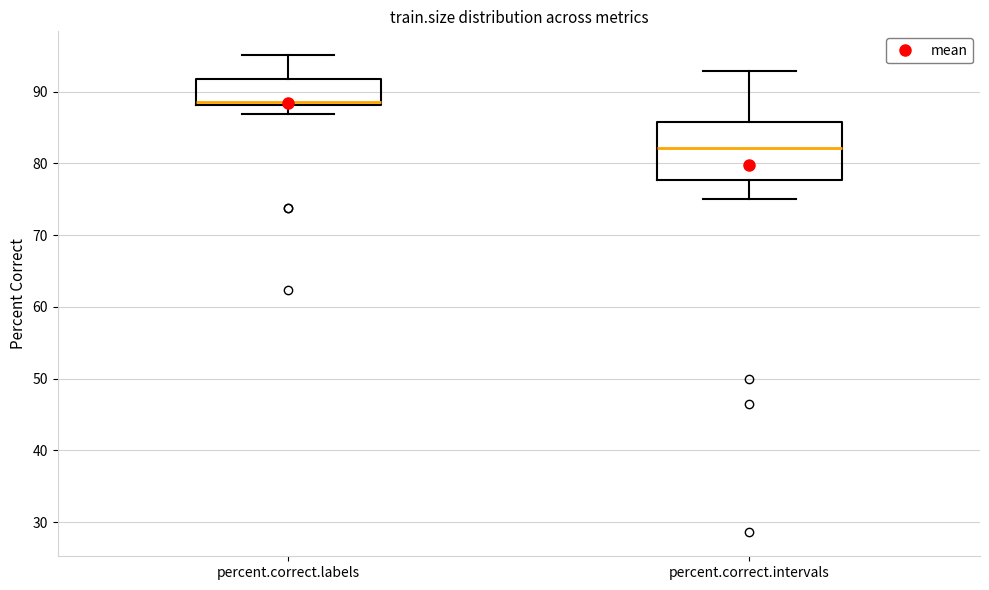

Reading left to right, transcribe this box plot: for each box, give where its median line is, the range the box spans, and where its two whiskers end, as read against the y-axis. The values are not printed on the chart, so give them approximately, as read against the axis.

percent.correct.labels: median 89, box 88 to 92, whiskers 87 to 95
percent.correct.intervals: median 82, box 78 to 86, whiskers 75 to 93